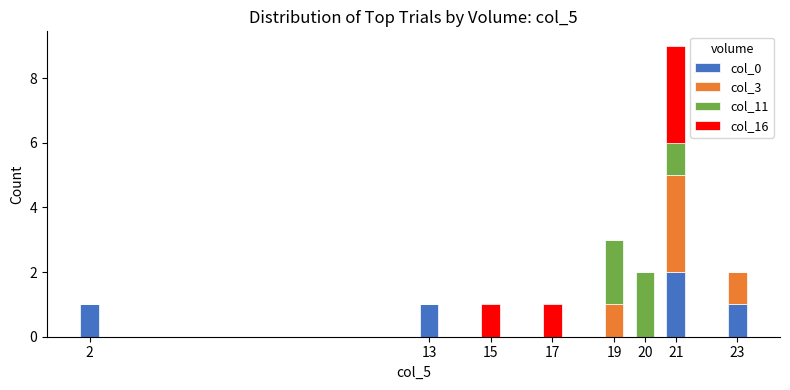

True or false: col_0 has a value of -1 at 17.

False